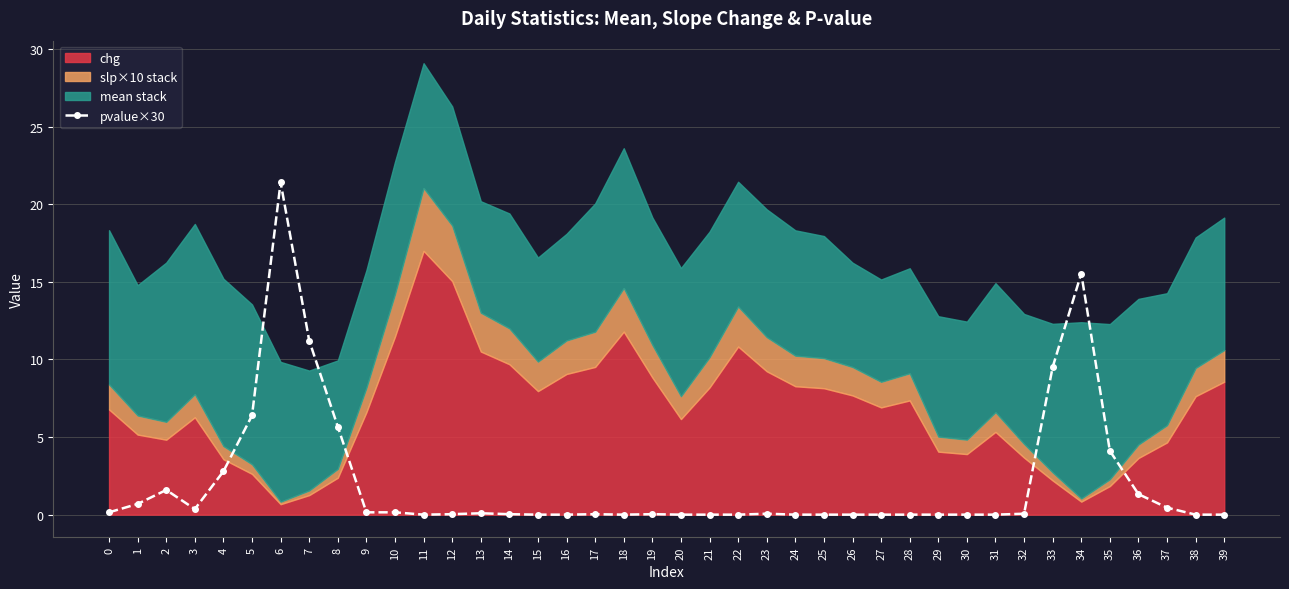

List the labels in order of value, largest first.

6, 34, 7, 33, 5, 8, 35, 4, 2, 36, 1, 37, 3, 0, 9, 10, 13, 23, 32, 12, 14, 17, 19, 11, 15, 16, 18, 20, 21, 22, 24, 25, 26, 27, 28, 29, 30, 31, 38, 39